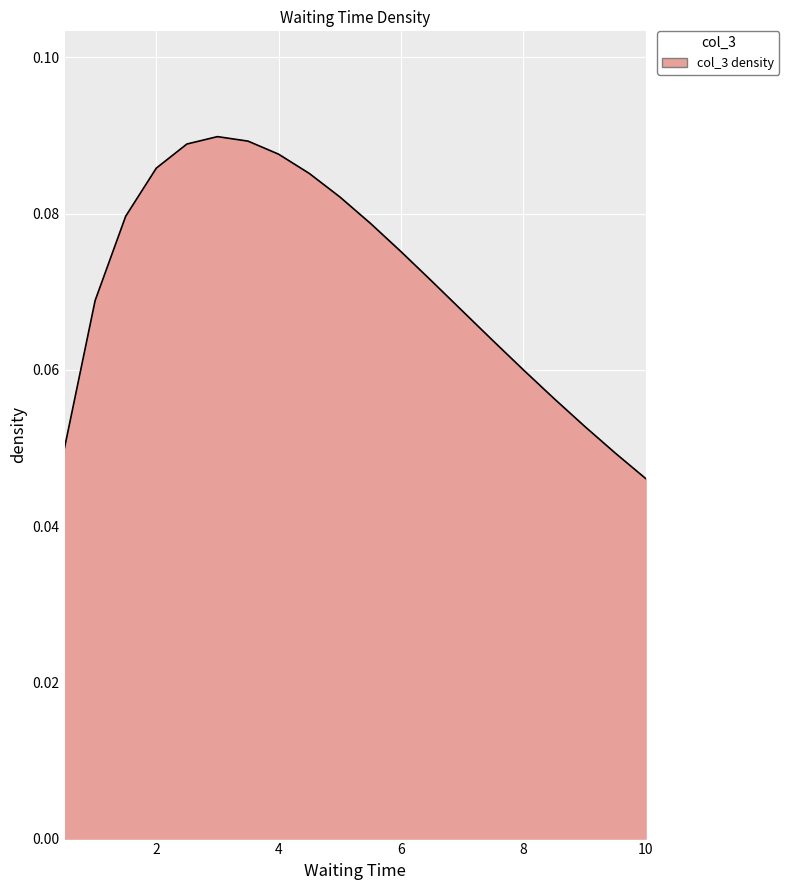

True or false: there are more than 0 points higher than both neighbors.

True